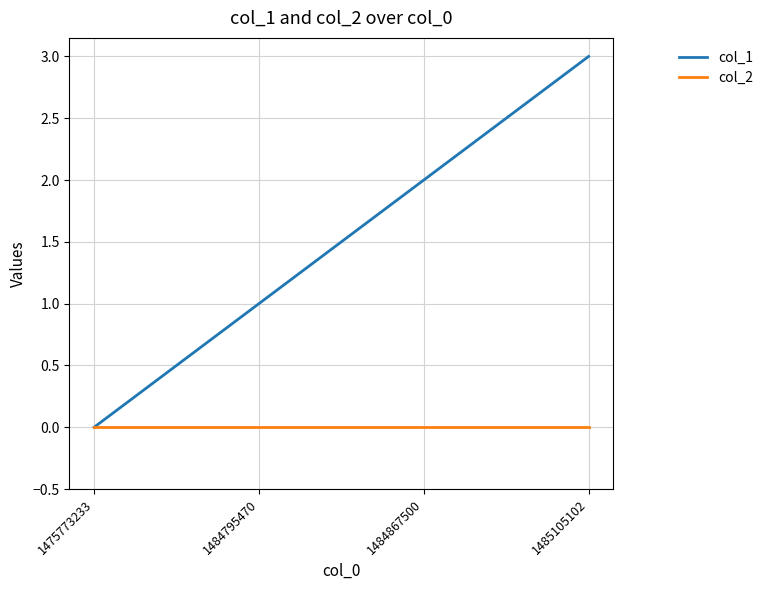

True or false: col_1 has a value of 3 at 1484867500.

False